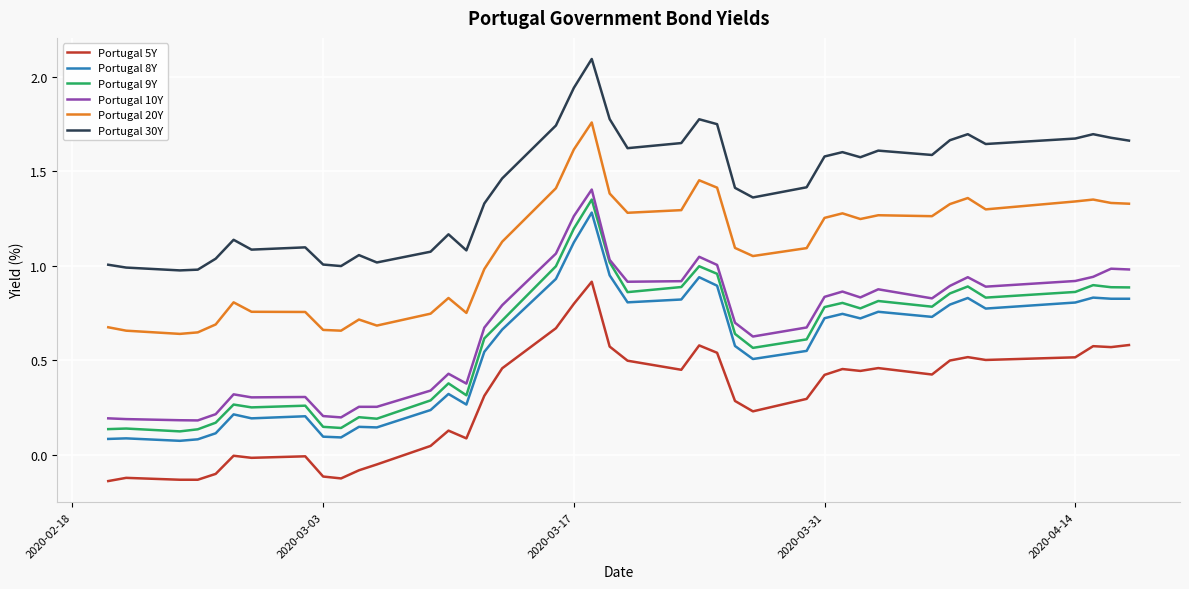

How many lines are shown in the chart?

6